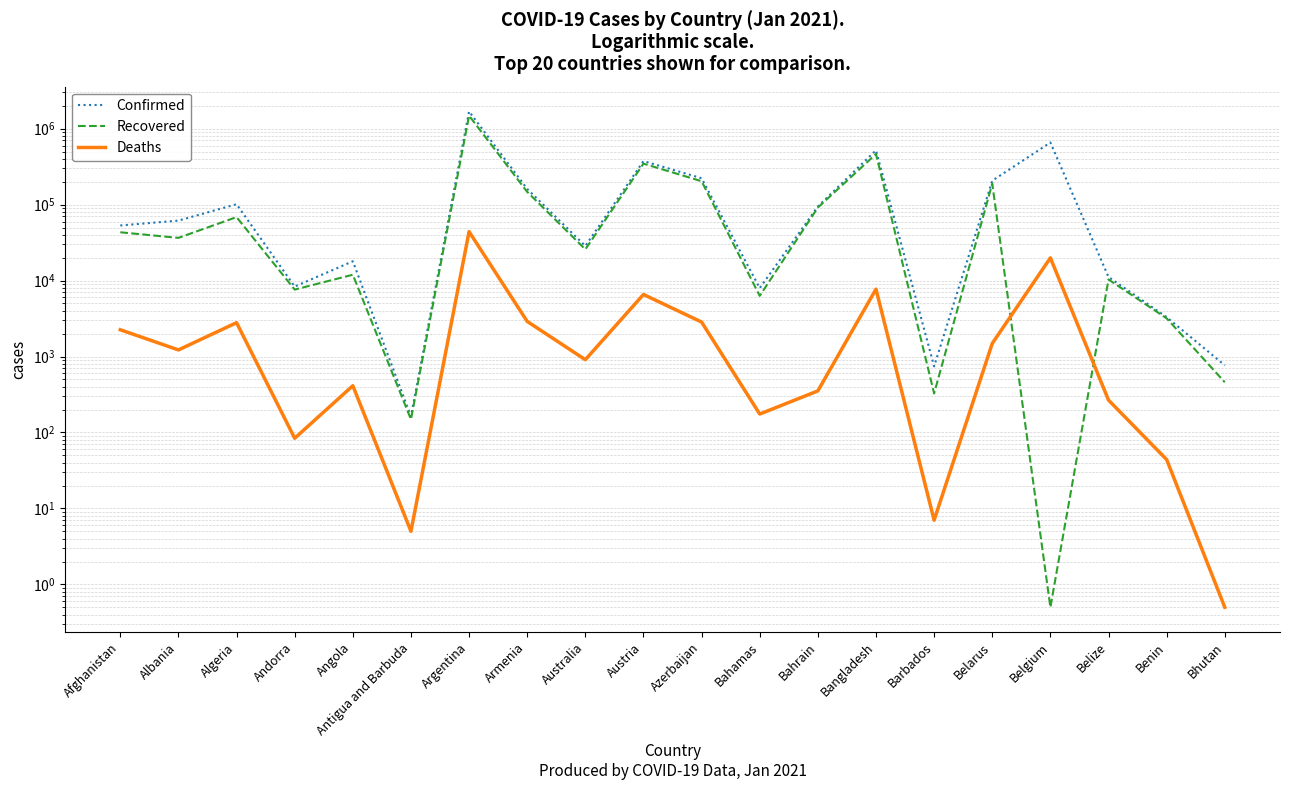

List the series in order of their overall mean, lowest first.

Deaths, Recovered, Confirmed